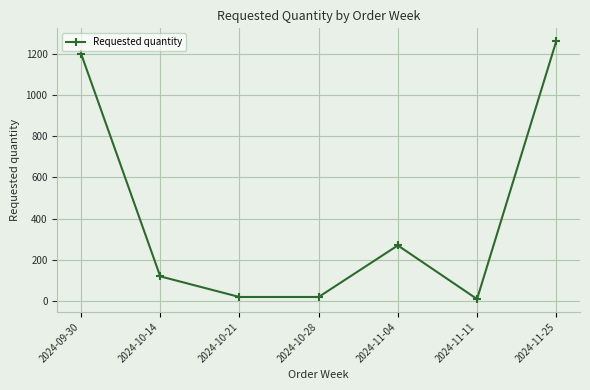

What is the ratio of the value at 2024-10-21 to the value at 2024-10-14?

0.2